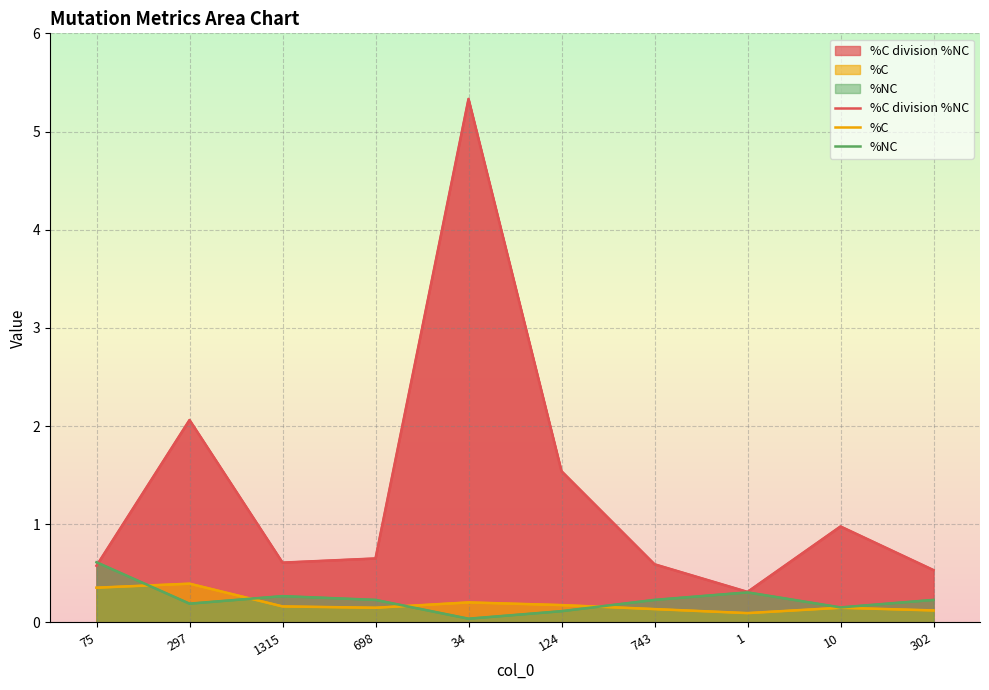

What is the label of the 5th point from the right?

124